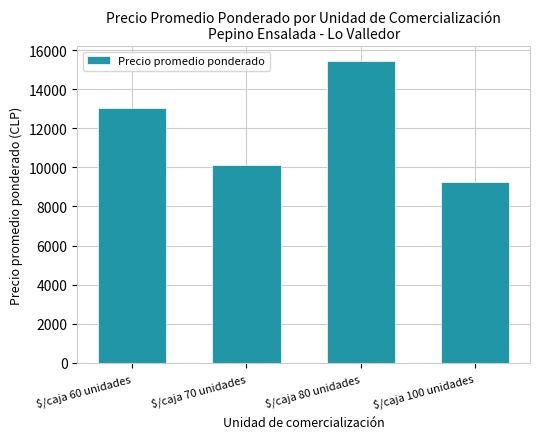

What position from the left is $/caja 60 unidades?

1